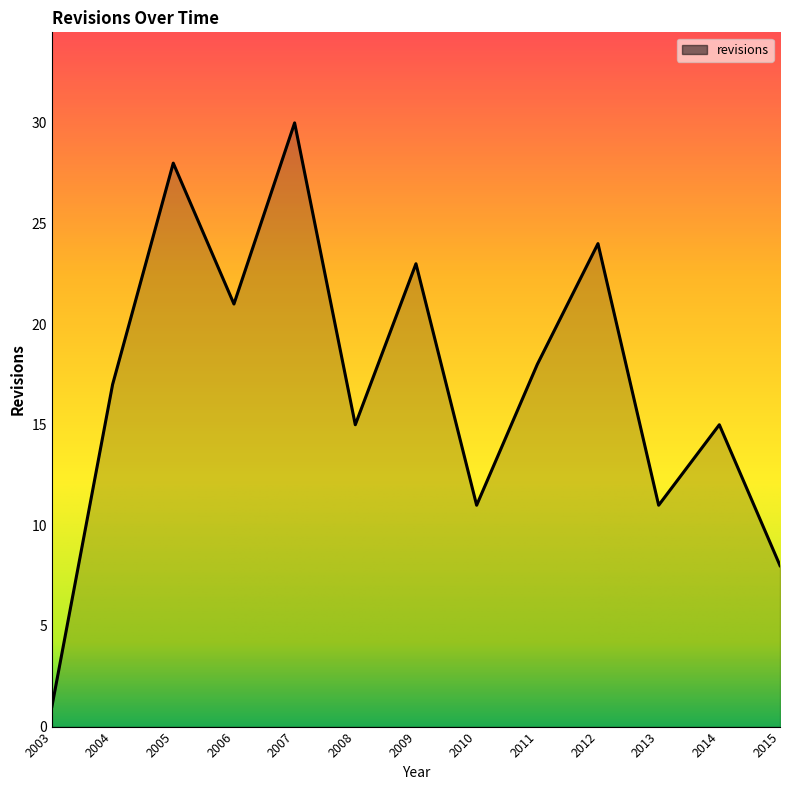

The chart shows a value of 15 at 2008. True or false?

True